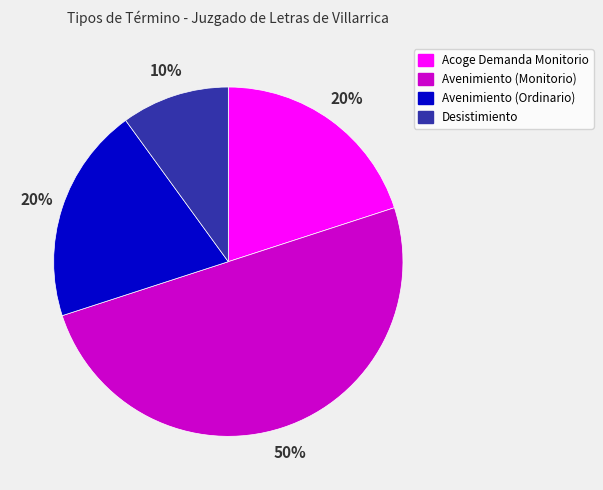

Which category has the smallest portion of the pie?

Desistimiento